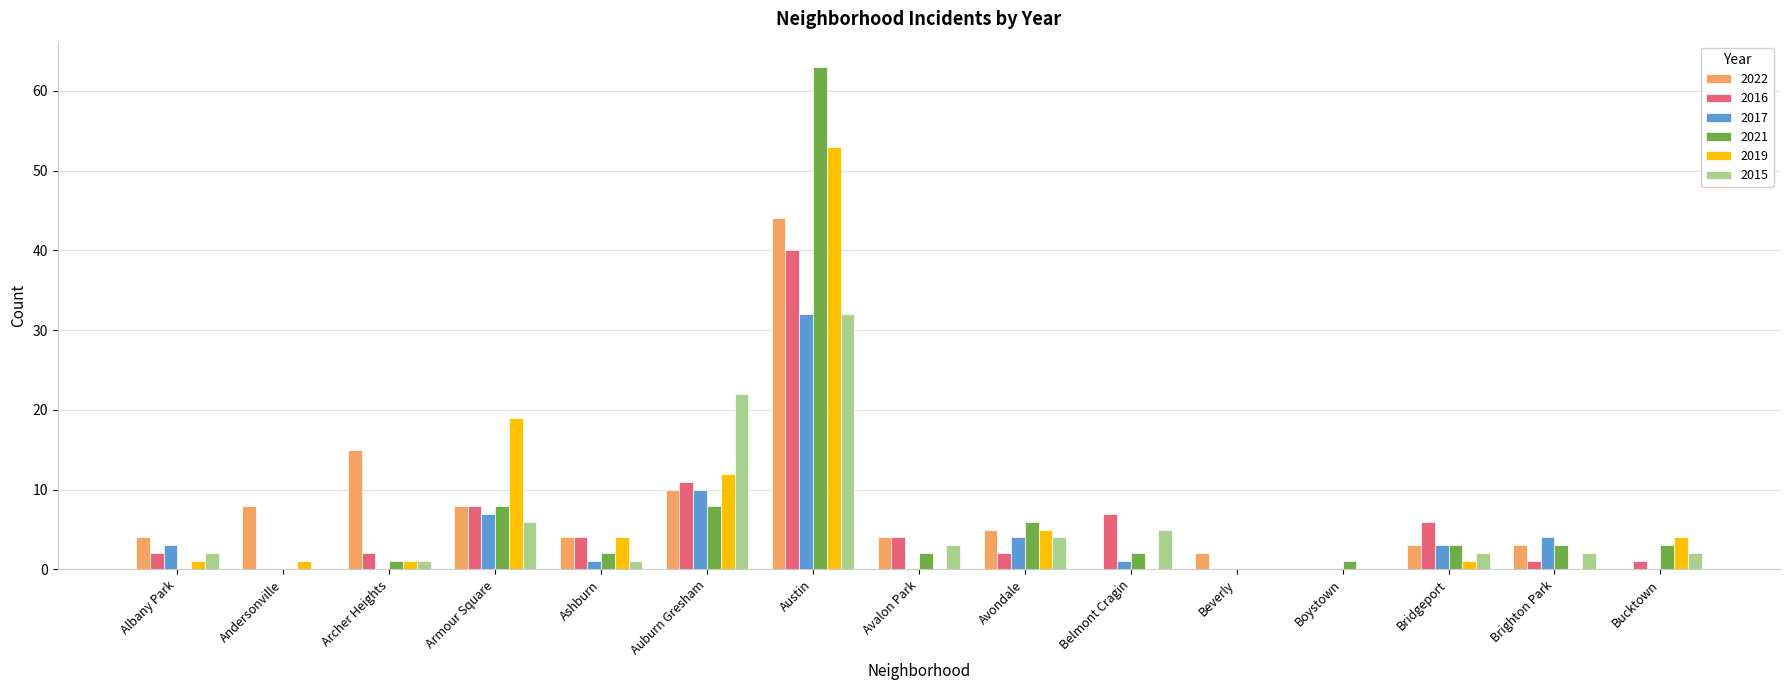

At which category is the sum across all series the highest?

Austin